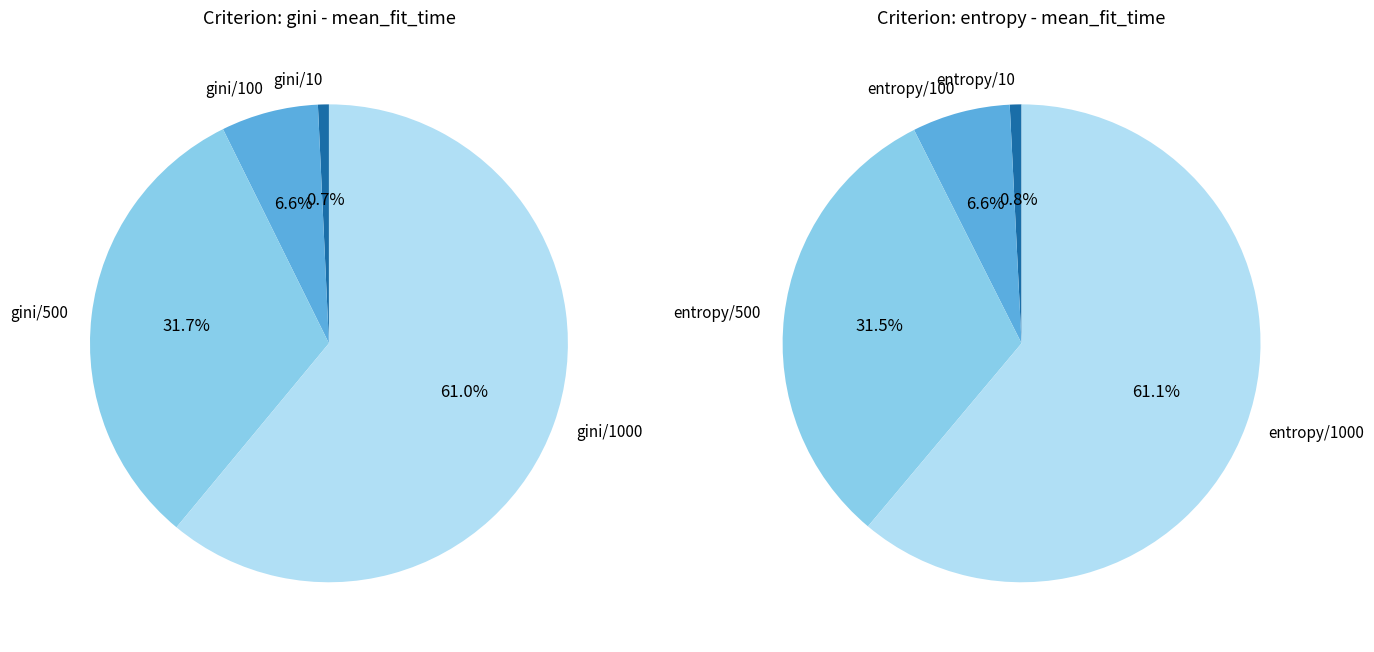

Which has a higher value, gini/10 or entropy/100?

entropy/100